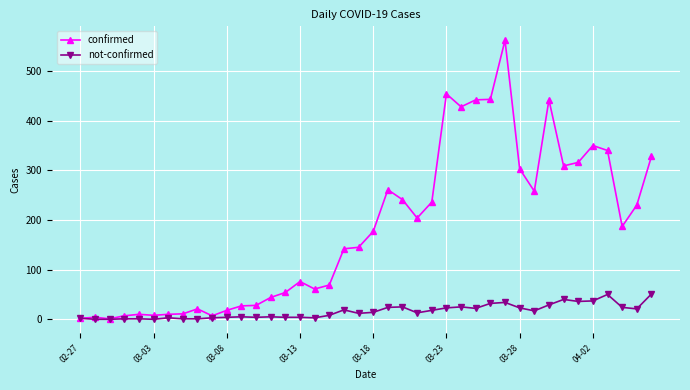

What is the average value of the not-confirmed series?

16